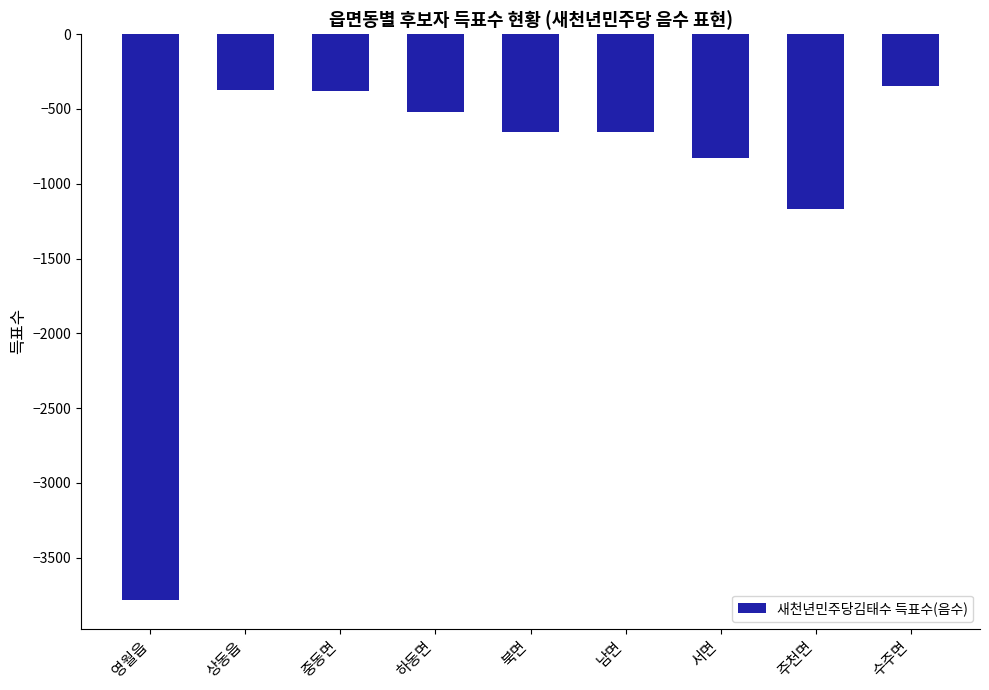

True or false: the data shows -202 at 상동읍.

False